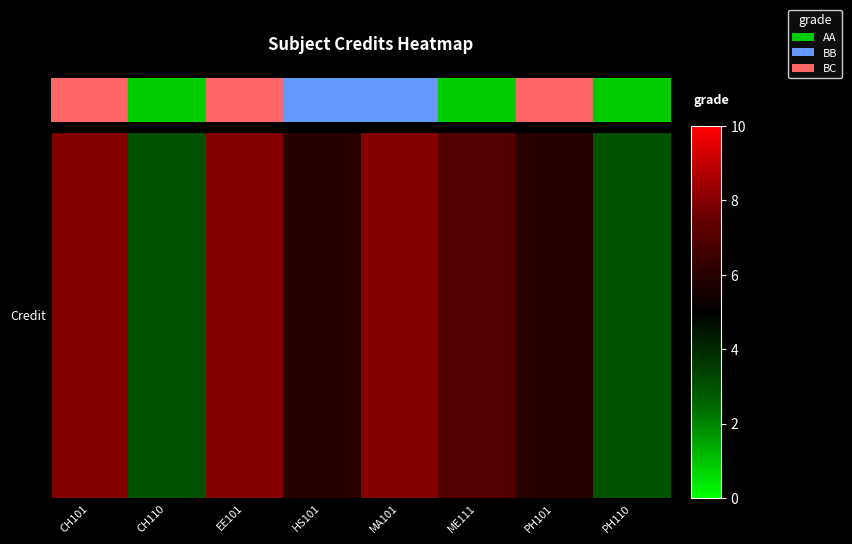

Which category has the lowest value across all series?

CH110